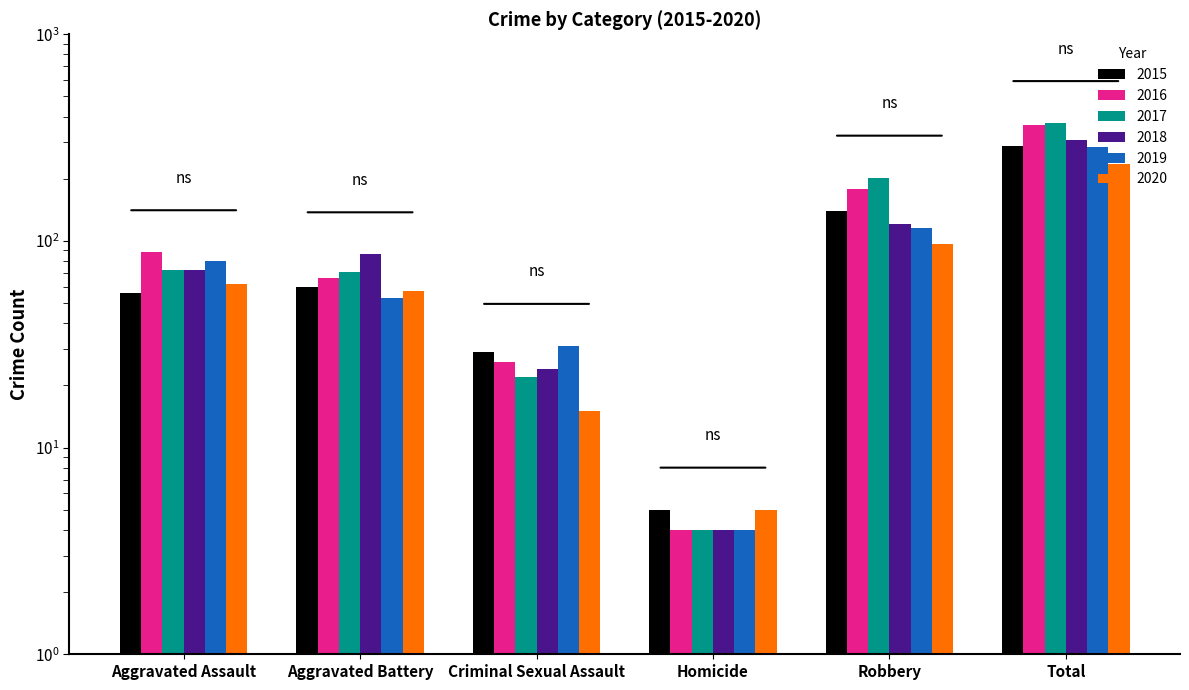

What is the average value of the 2020 series?

79